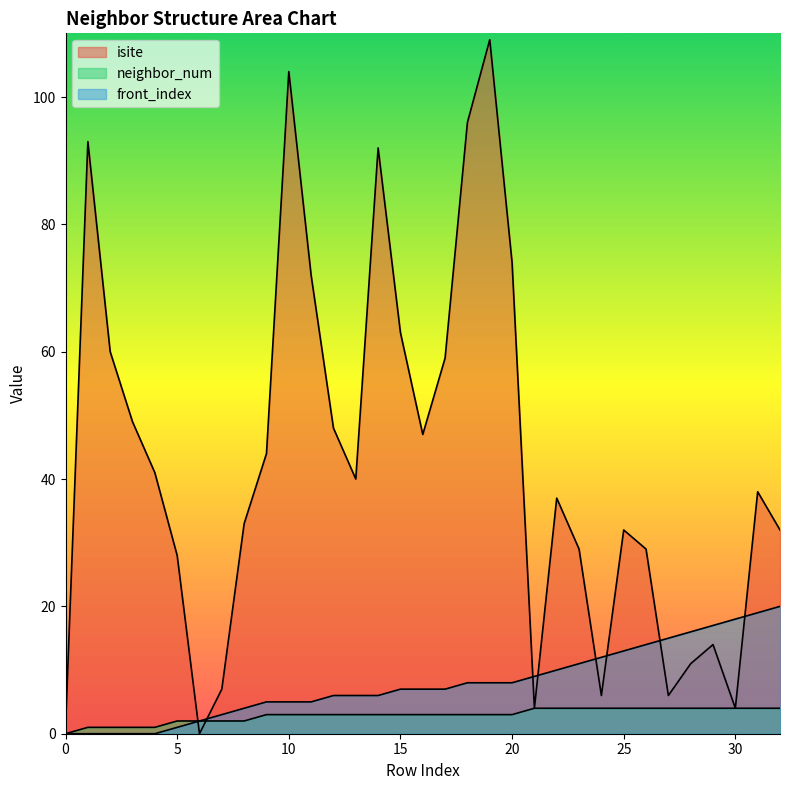

What is the value of the front_index point at the 21st from the left?

8